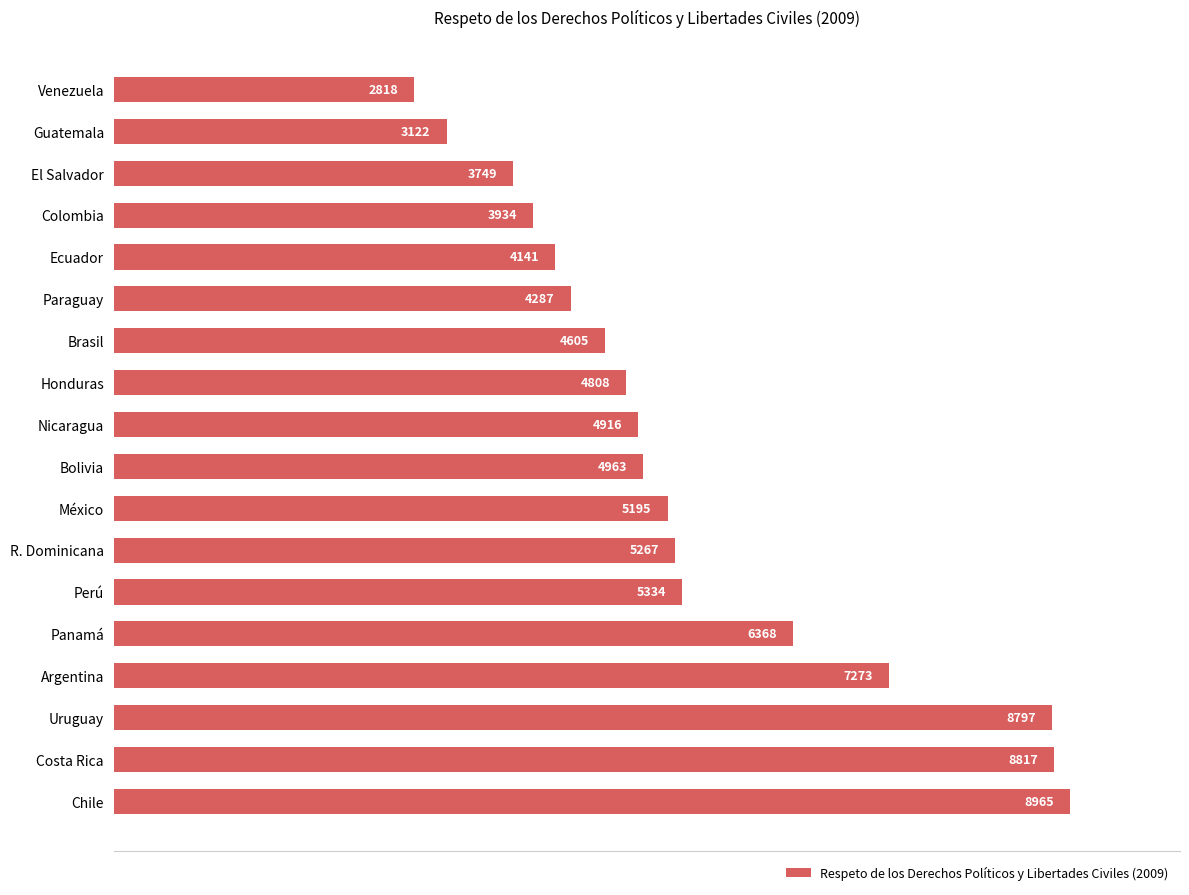

What is the difference between the maximum and second lowest values?

5843